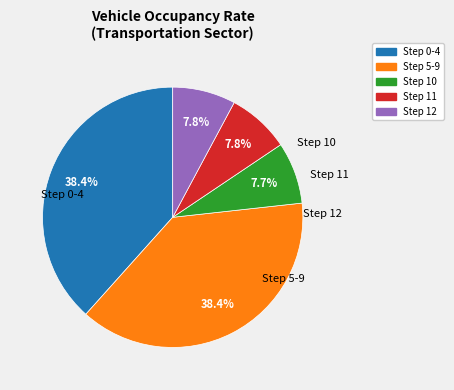

How many slices are in this pie chart?

5